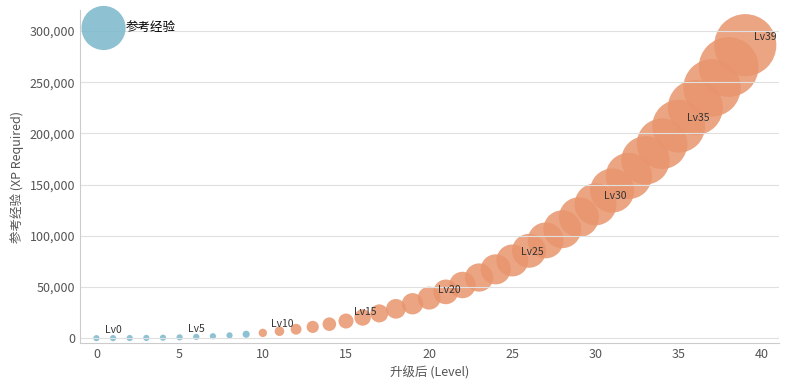

What is the range of Y values (max minus min)?

286134